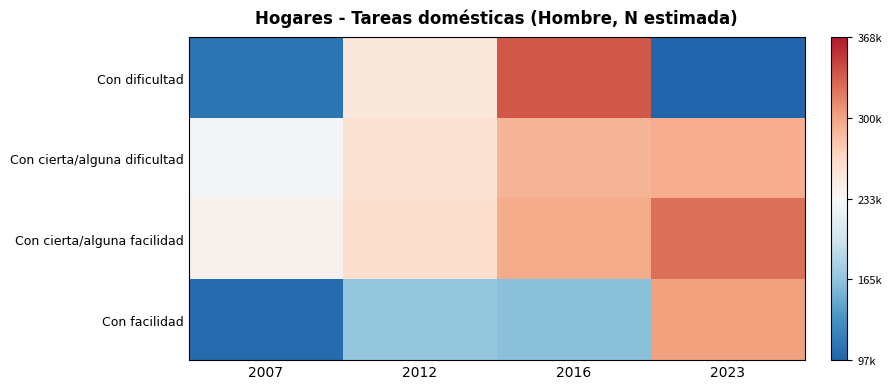

Rank the series by their maximum value, from lowest to highest.

Con cierta/alguna dificultad, Con facilidad, Con cierta/alguna facilidad, Con dificultad